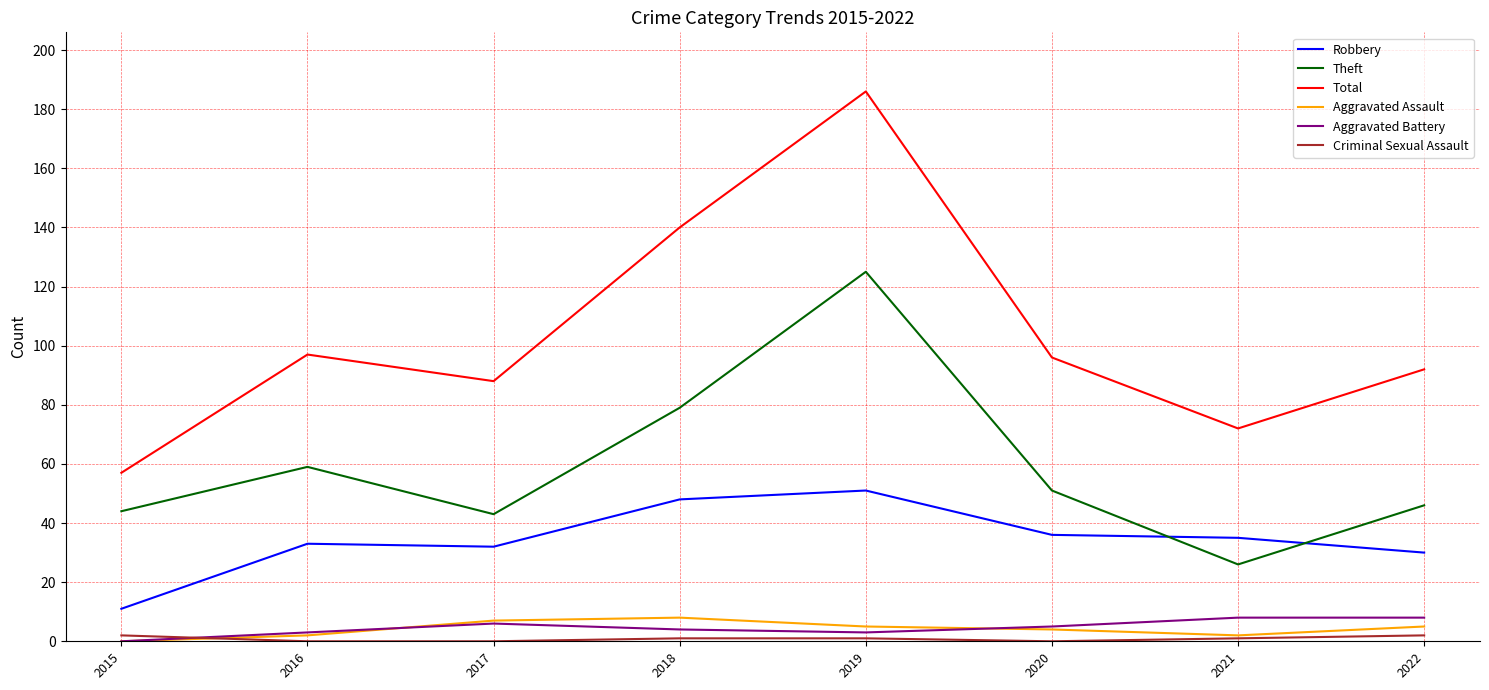

The Total series shows 72 at 2021. True or false?

True